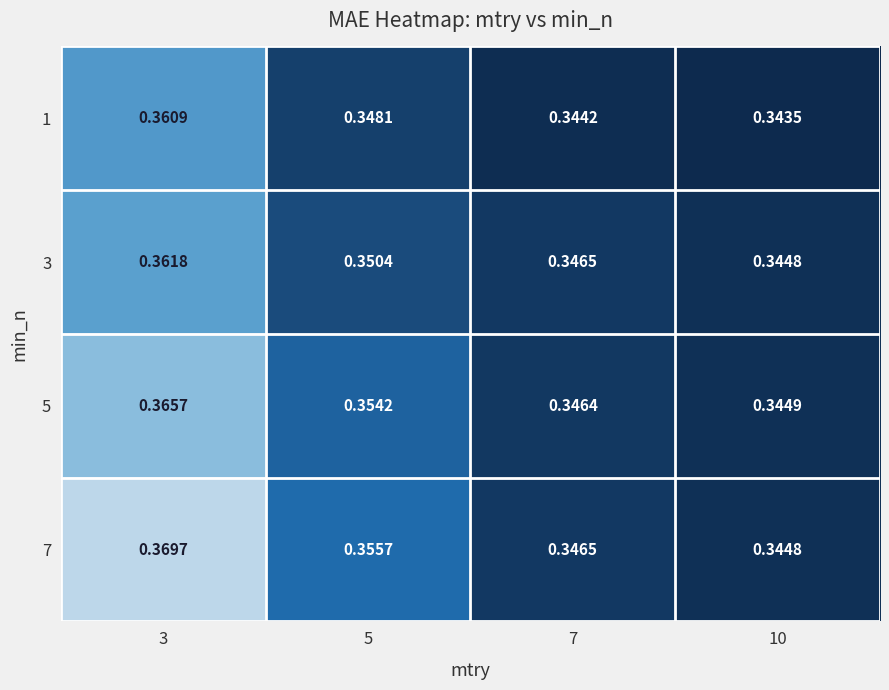

Is the value of 3 at 5 greater than the value of 7 at 10?

Yes